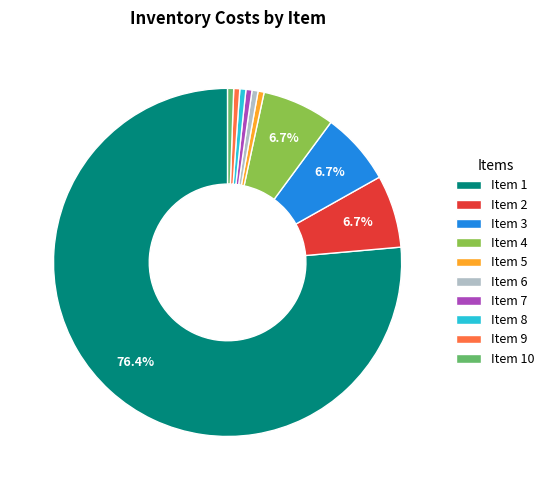

Between Item 6 and Item 4, which is larger?

Item 4